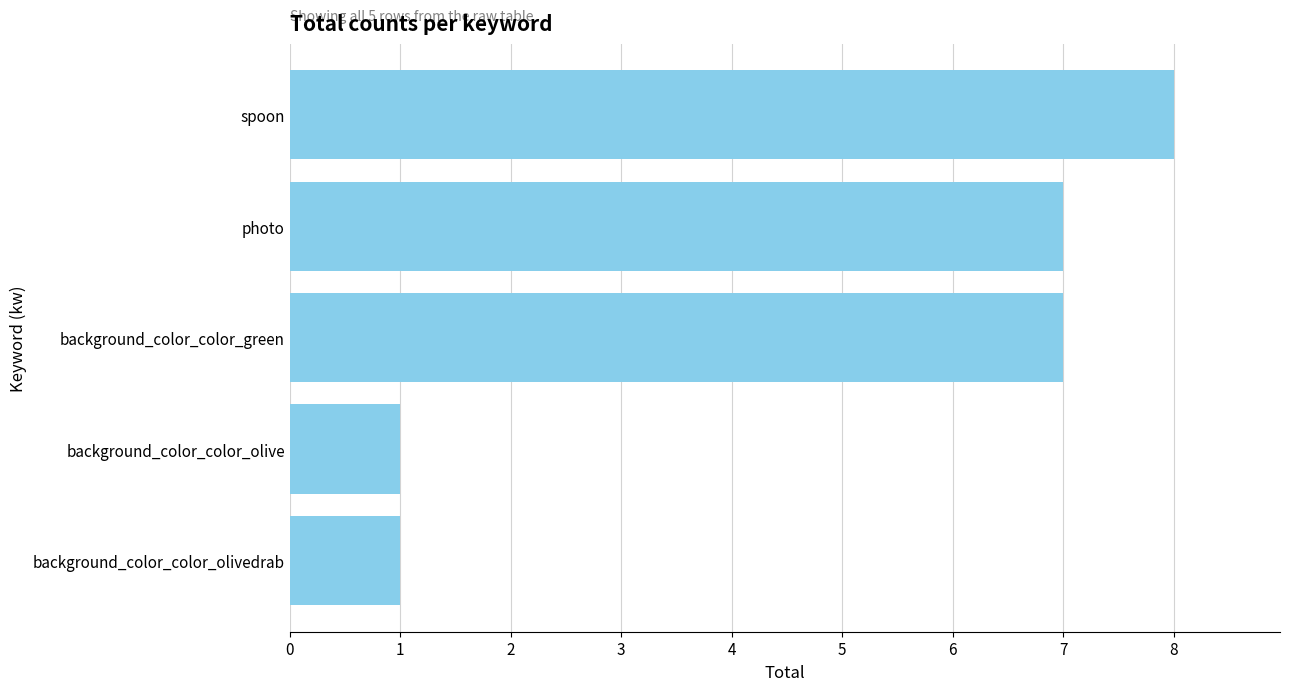

How many values are between 1 and 7?

4